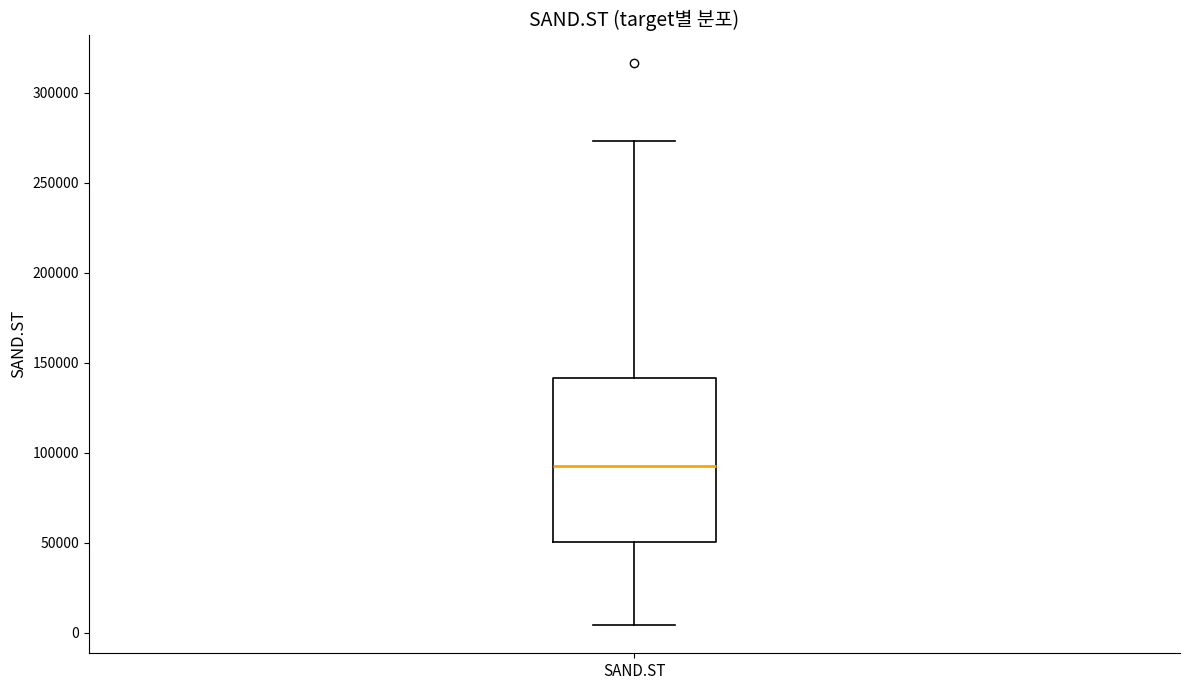

Read this box plot against the y-axis: the position of the median line, the range covered by the box, and the ends of both whiskers. The values are not printed on the chart, so give them approximately, as read against the axis.

median 95000, box 50000 to 140000, whiskers 5000 to 275000